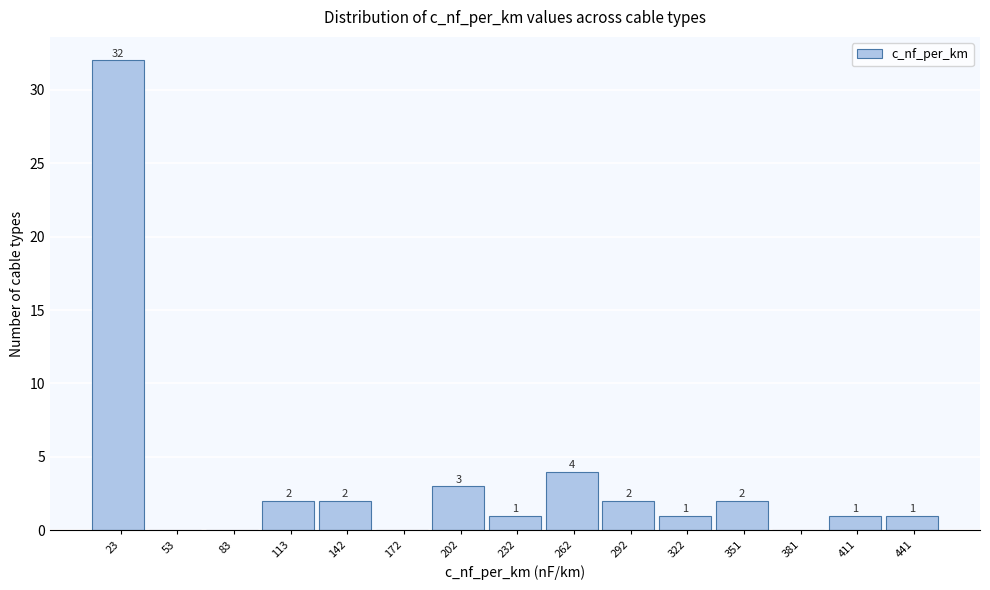

Which range on the x-axis has the tallest bar?

10 to 40